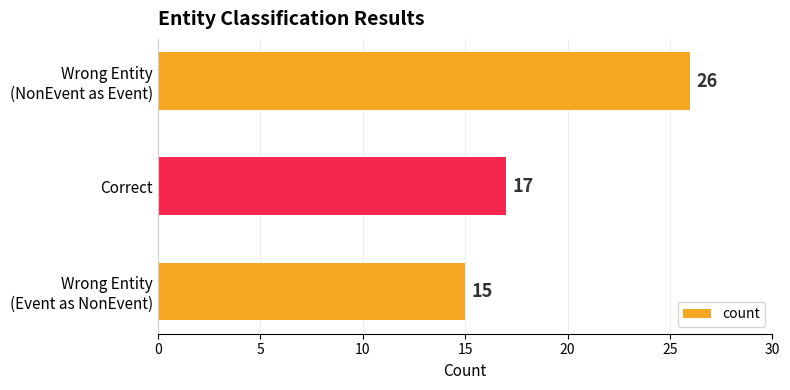

How many data points are less than 17?

1